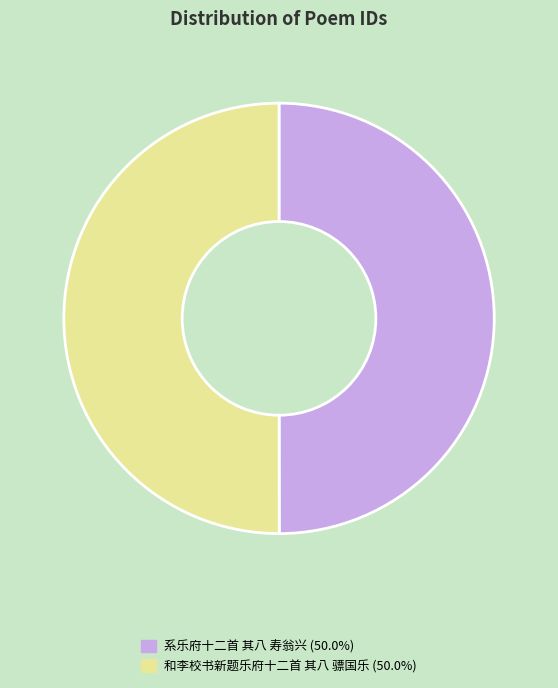

Approximately how many times larger is the value at 和李校书新题乐府十二首 其八 骠国乐 compared to 系乐府十二首 其八 寿翁兴?

1.0